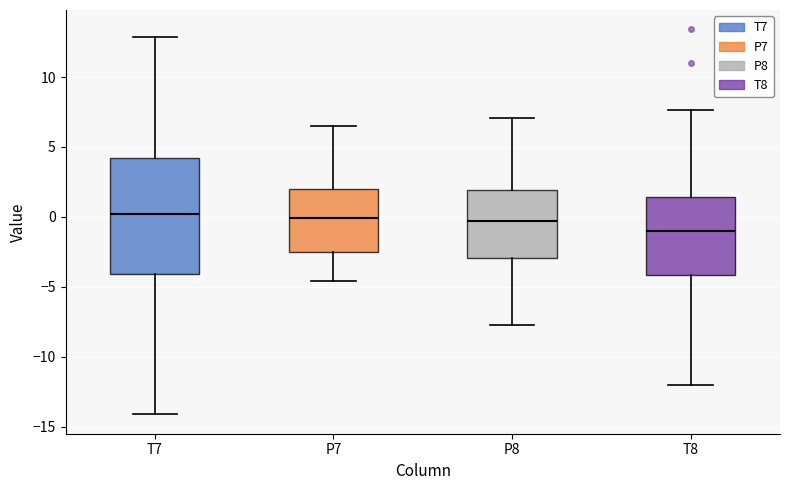

Reading left to right, transcribe this box plot: for each box, give where its median line is, the range the box spans, and where its two whiskers end, as read against the y-axis. The values are not printed on the chart, so give them approximately, as read against the axis.

T7: median 0.0, box -4.0 to 4.0, whiskers -14.0 to 13.0
P7: median 0.0, box -2.5 to 2.0, whiskers -4.5 to 6.5
P8: median -0.5, box -3.0 to 2.0, whiskers -7.5 to 7.0
T8: median -1.0, box -4.0 to 1.5, whiskers -12.0 to 7.5